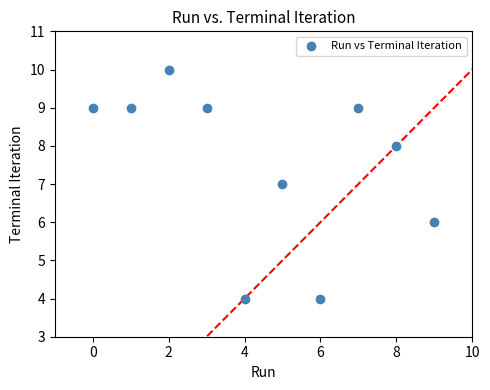

What is the average Y value?

8